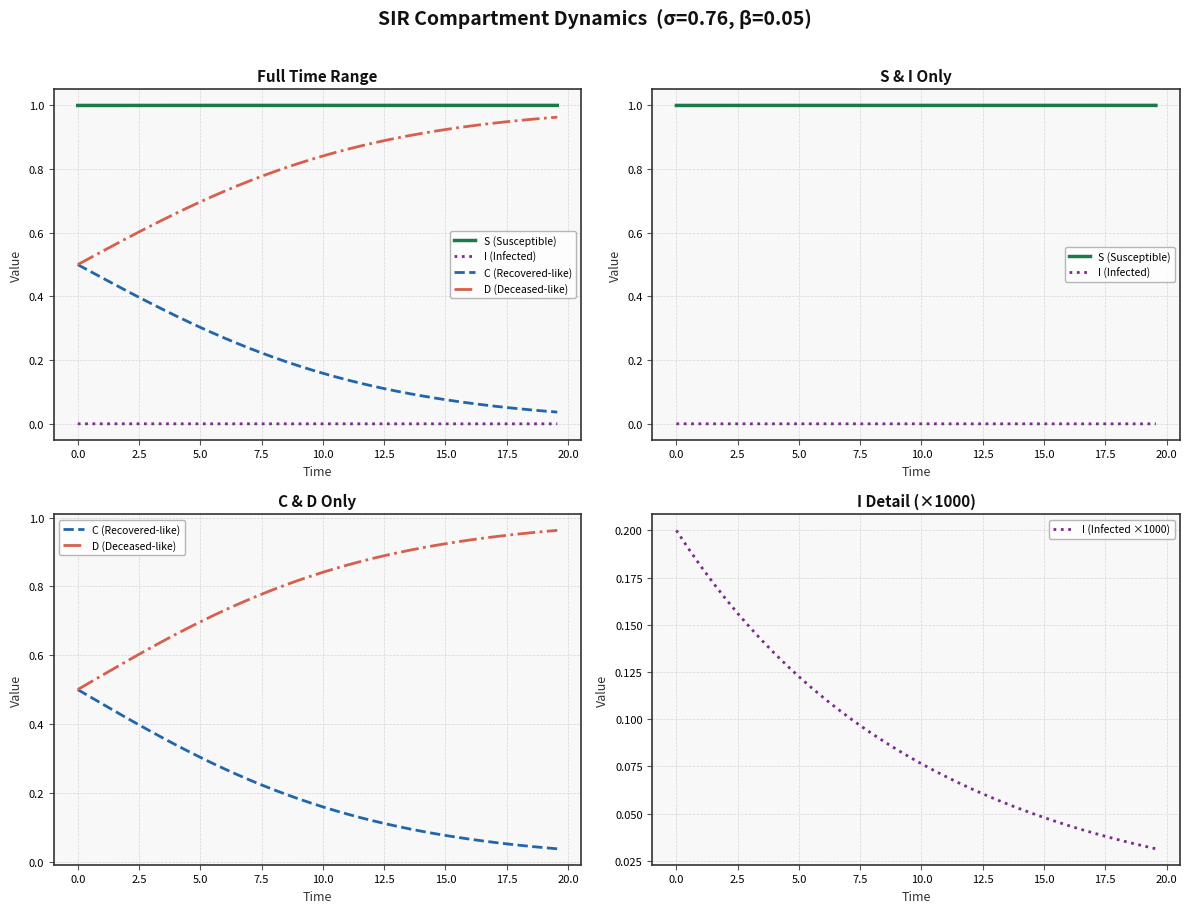

Reading left to right, transcribe all the data shown in this chart.

S (Susceptible): 1.0	1.0	1.0	1.0	1.0	1.0	1.0	1.0	1.0	1.0	1.0	1.0	1.0	1.0	1.0	1.0	1.0	1.0	1.0	1.0	1.0	1.0	1.0	1.0	1.0	1.0	1.0	1.0	1.0	1.0	1.0	1.0	1.0	1.0	1.0	1.0	1.0	1.0	1.0	1.0
I (Infected): 0.0	0.0	0.0	0.0	0.0	0.0	0.0	0.0	0.0	0.0	0.0	0.0	0.0	0.0	0.0	0.0	0.0	0.0	0.0	0.0	0.0	0.0	0.0	0.0	0.0	0.0	0.0	0.0	0.0	0.0	0.0	0.0	0.0	0.0	0.0	0.0	0.0	0.0	0.0	0.0
C (Recovered-like): 0.5	0.5	0.5	0.4	0.4	0.4	0.4	0.4	0.3	0.3	0.3	0.3	0.3	0.3	0.2	0.2	0.2	0.2	0.2	0.2	0.2	0.1	0.1	0.1	0.1	0.1	0.1	0.1	0.1	0.1	0.1	0.1	0.1	0.1	0.1	0.1	0.0	0.0	0.0	0.0
D (Deceased-like): 0.5	0.5	0.5	0.6	0.6	0.6	0.6	0.6	0.7	0.7	0.7	0.7	0.7	0.7	0.8	0.8	0.8	0.8	0.8	0.8	0.8	0.9	0.9	0.9	0.9	0.9	0.9	0.9	0.9	0.9	0.9	0.9	0.9	0.9	0.9	0.9	1.0	1.0	1.0	1.0
I (Infected ×1000): 0.2	0.2	0.2	0.2	0.2	0.2	0.1	0.1	0.1	0.1	0.1	0.1	0.1	0.1	0.1	0.1	0.1	0.1	0.1	0.1	0.1	0.1	0.1	0.1	0.1	0.1	0.1	0.1	0.1	0.0	0.0	0.0	0.0	0.0	0.0	0.0	0.0	0.0	0.0	0.0